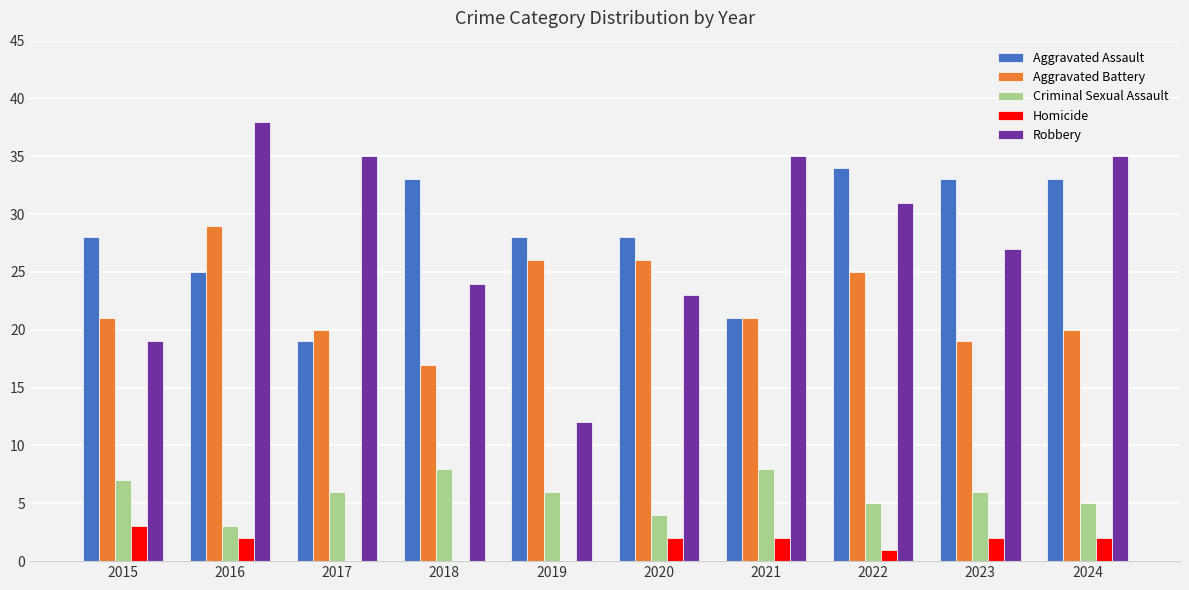

Is the value of Homicide at 2024 greater than the value of Aggravated Battery at 2022?

No